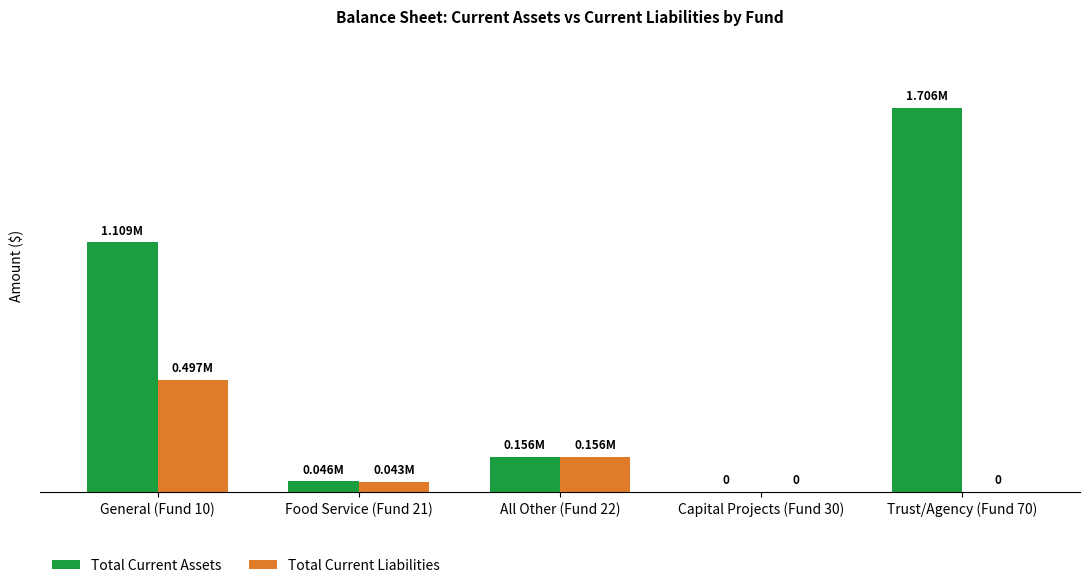

Reading left to right, list all the values displayed in this chart.

Total Current Assets: 1109093.4	46312.0	155977.7	0.0	1706451.3
Total Current Liabilities: 497488.1	43021.4	155977.7	0.0	0.0